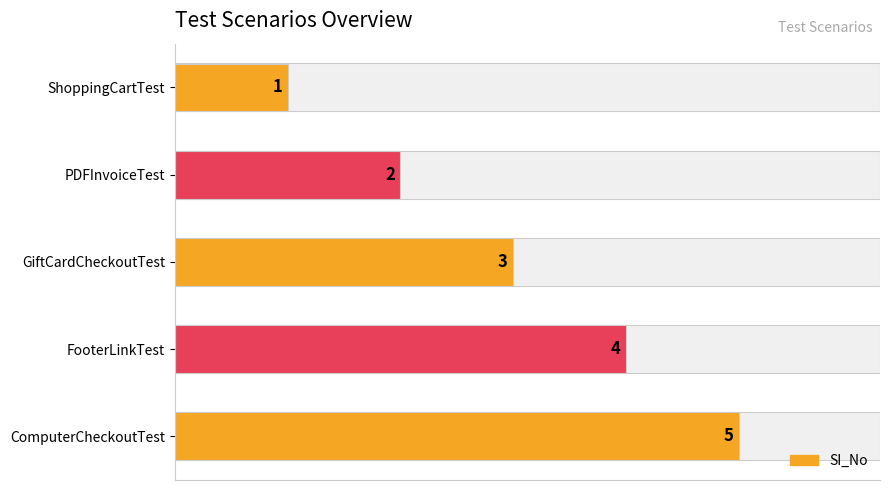

At which label is the value closest to 3?

GiftCardCheckoutTest